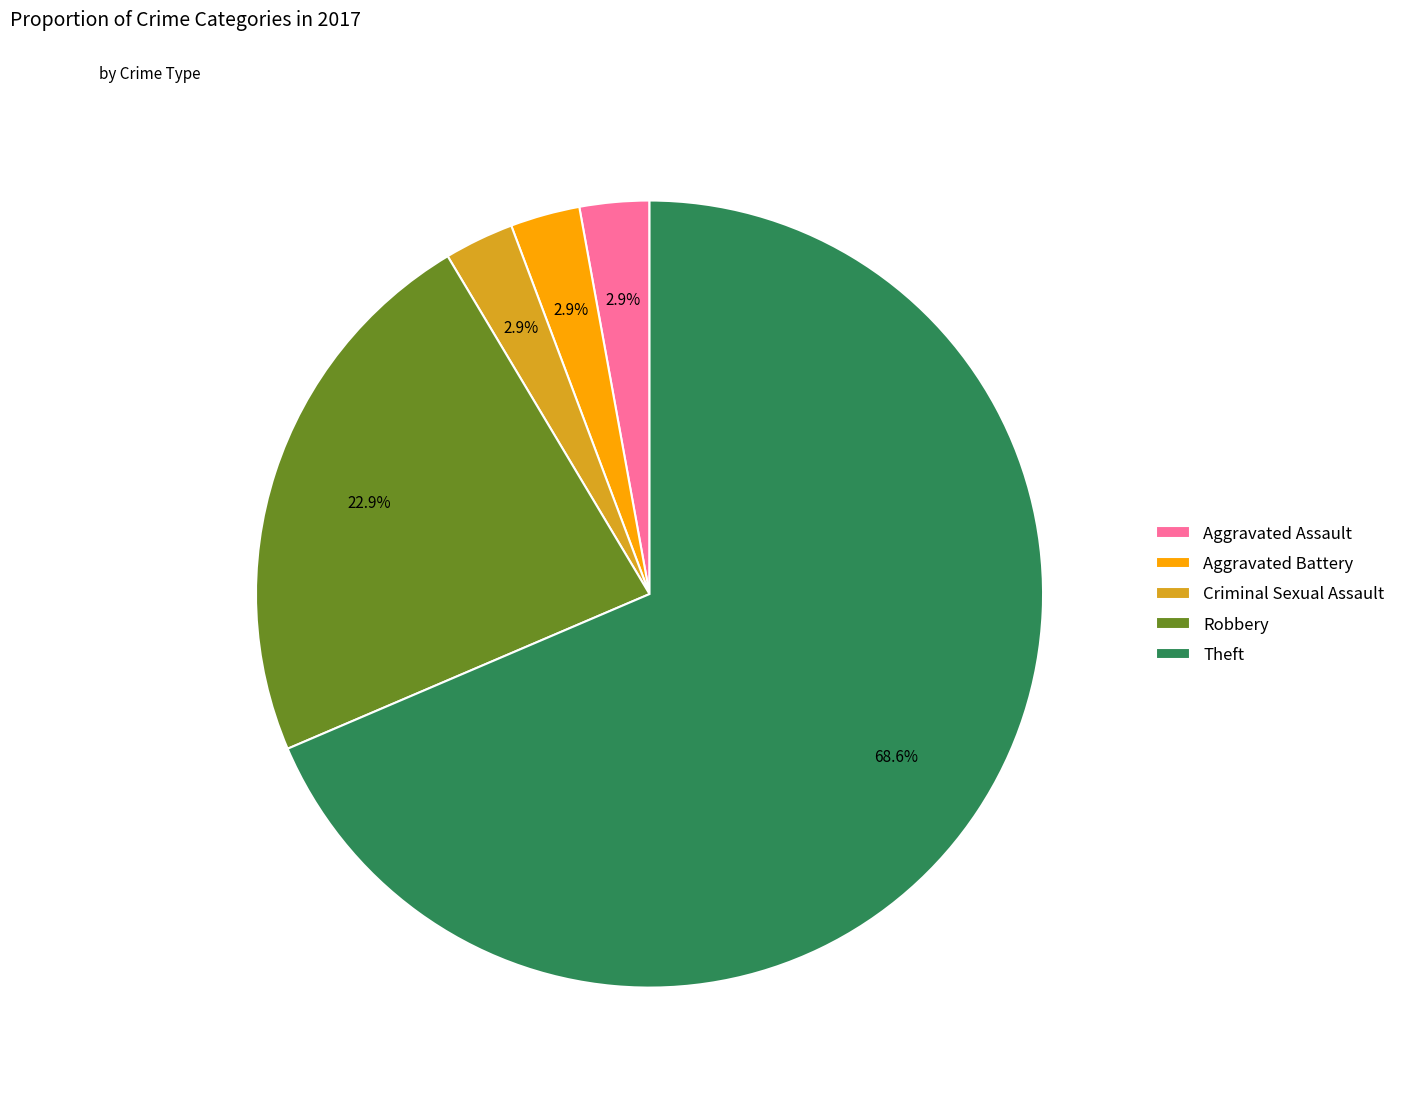

How many slices are in this pie chart?

5